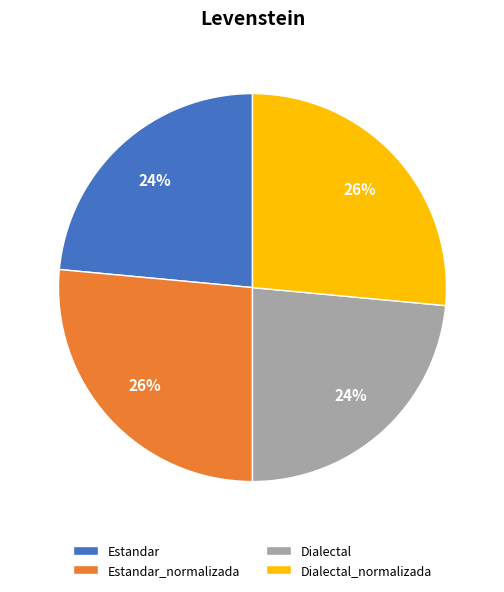

Does Estandar_normalizada represent more than half of the total?

No